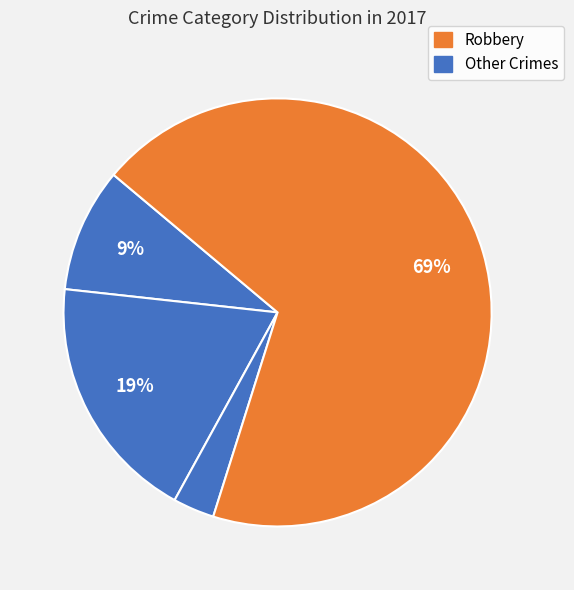

Which slice is the largest?

Robbery